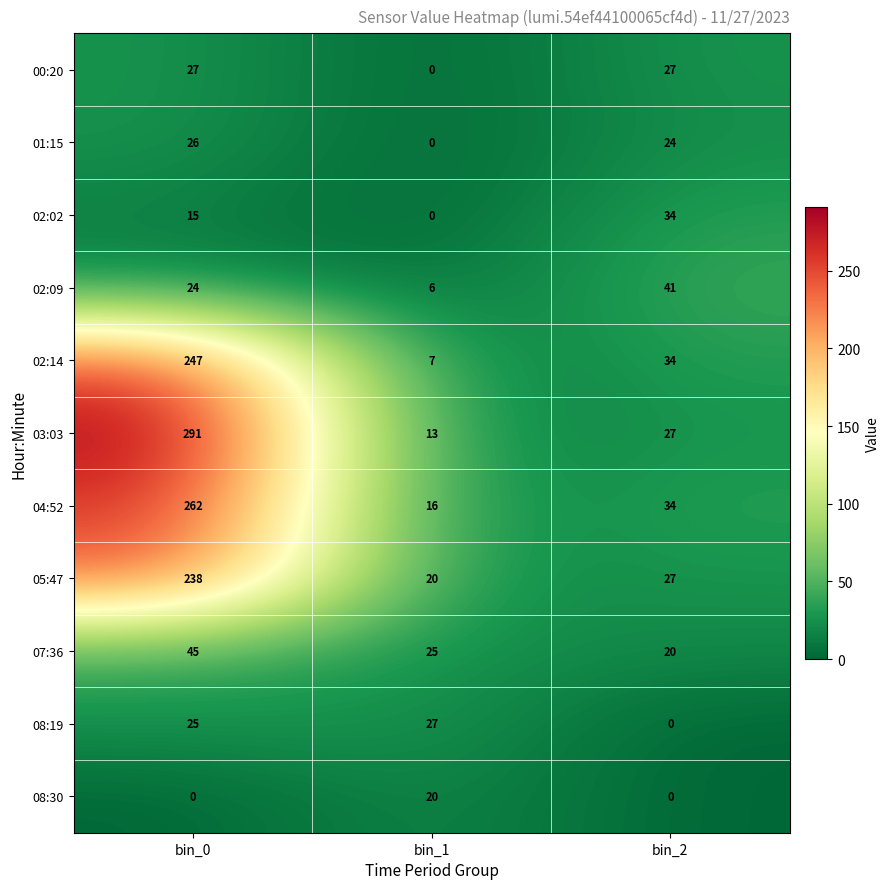

Is the value of 08:30 at bin_1 greater than the value of 02:02 at bin_2?

No